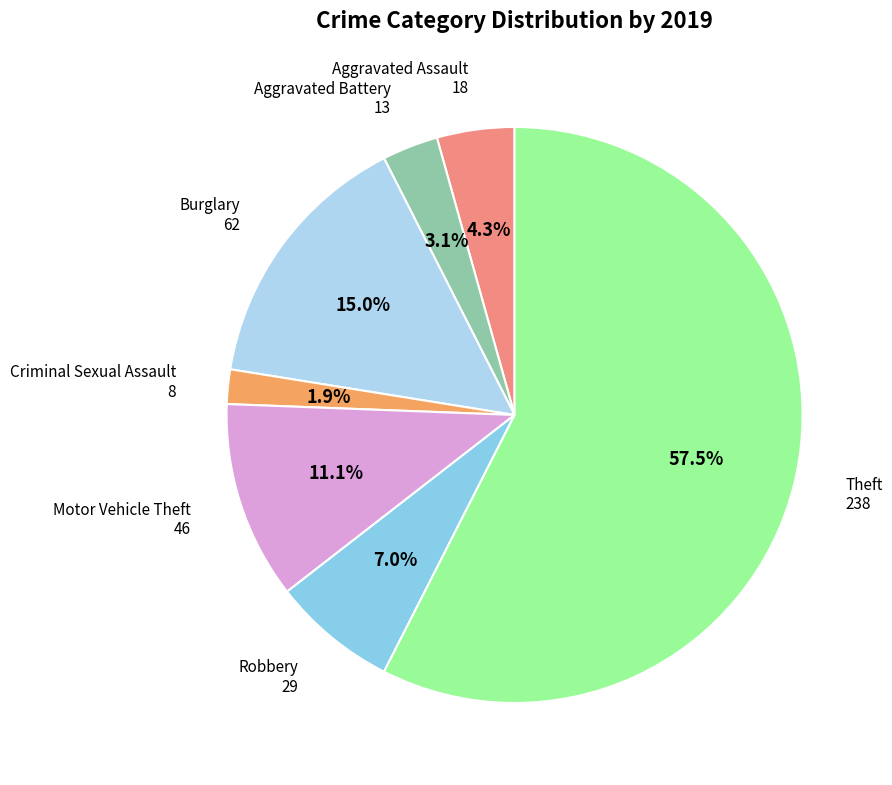

To the nearest percent, what percentage of the pie is Aggravated Battery?

3%